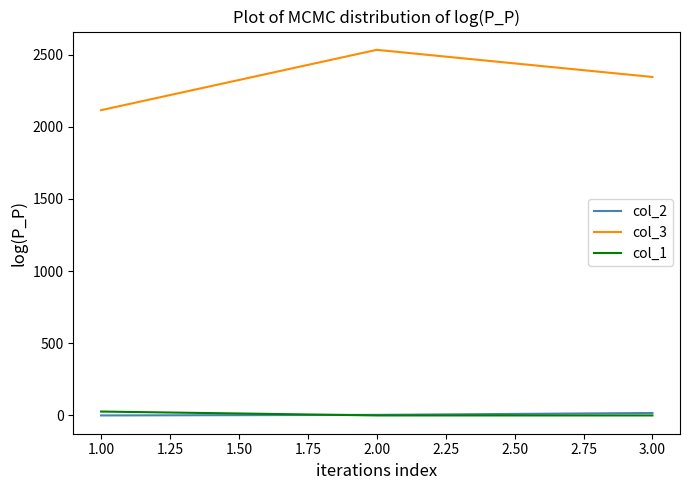

The value of col_3 at 1.00 is 3727. True or false?

False